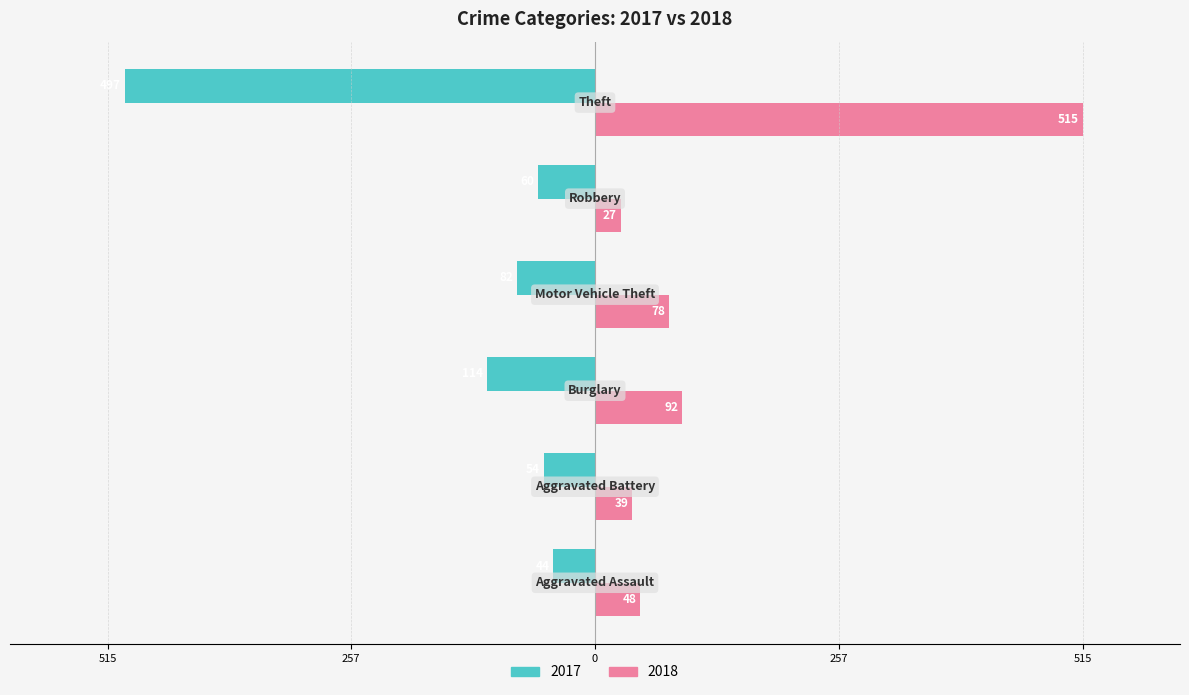

What are all the series names shown in the legend?

2017, 2018